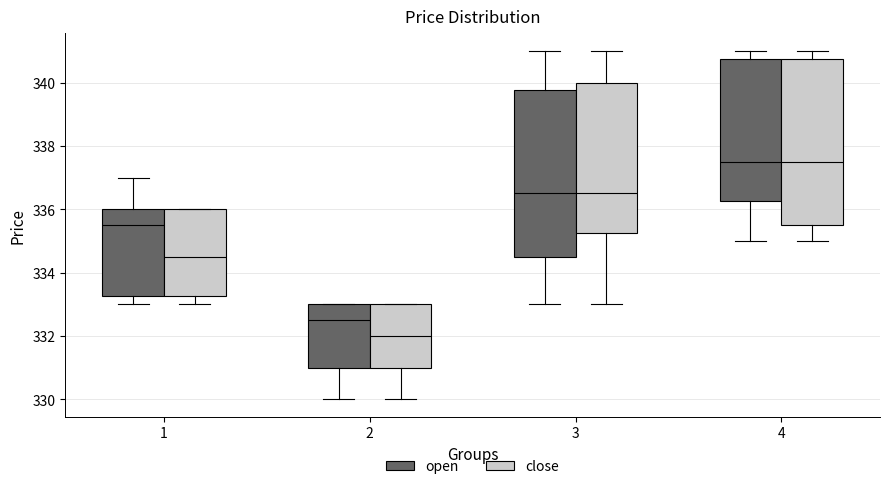

Where does the upper whisker of the box for 3 (close) end on the y-axis? The values are not printed on the chart, so give them approximately, as read against the axis.

341.0